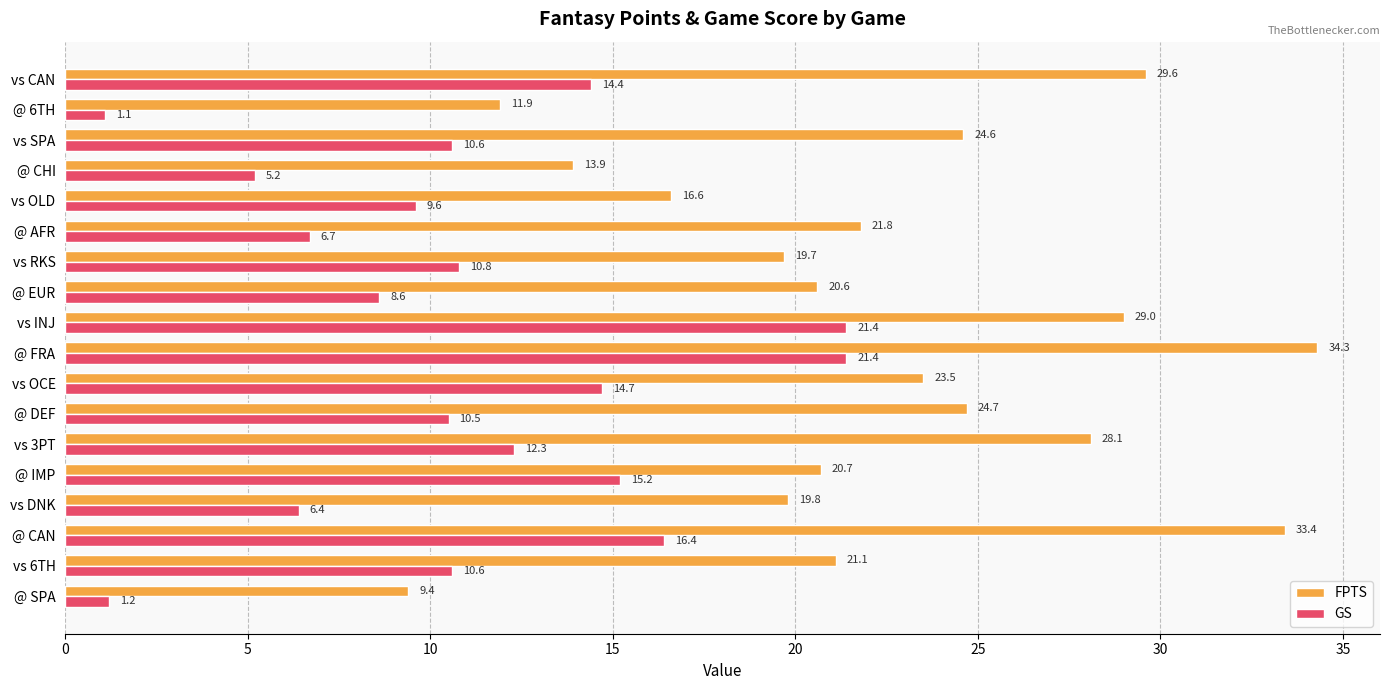

Rank the series at @ CHI from lowest to highest value.

GS, FPTS